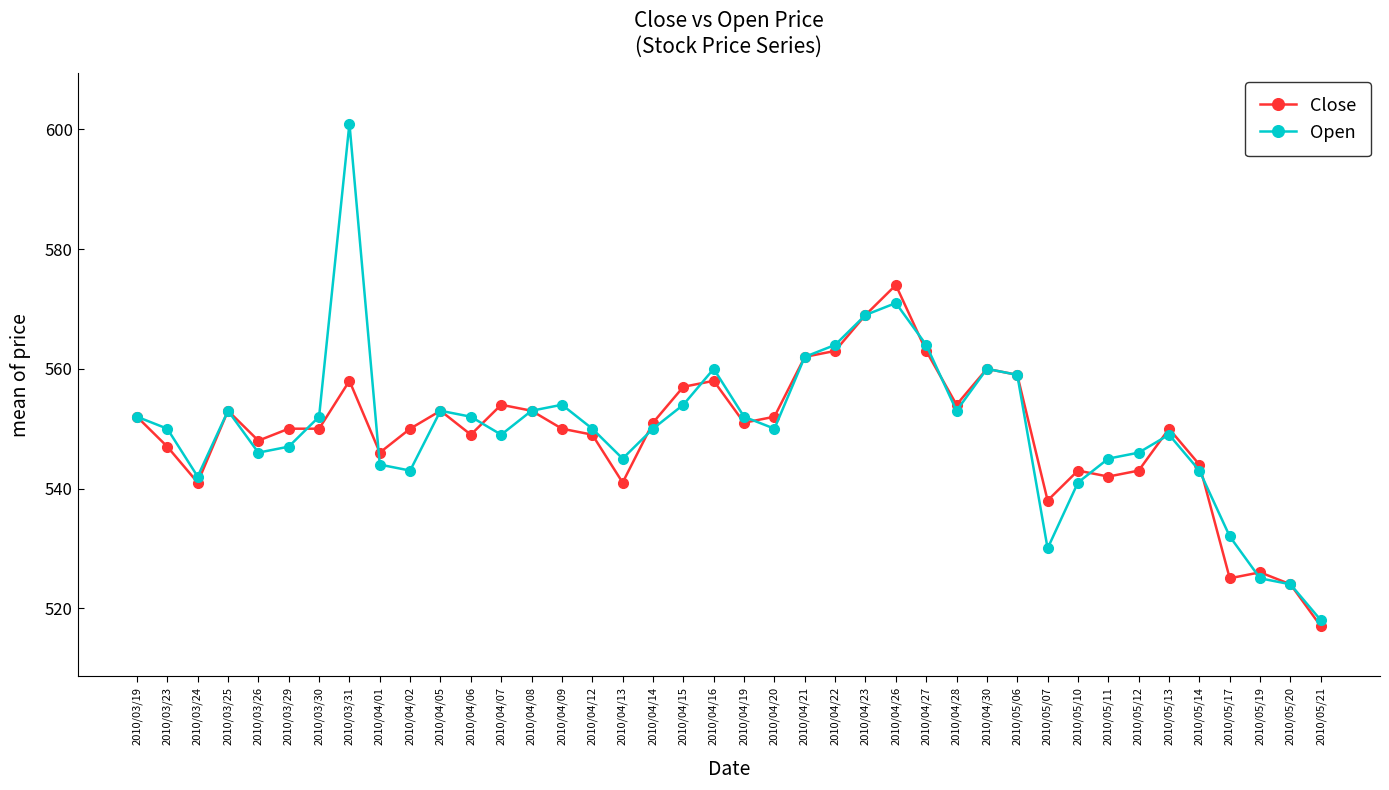

What is the difference between the Close values at 2010/03/31 and 2010/03/29?

8